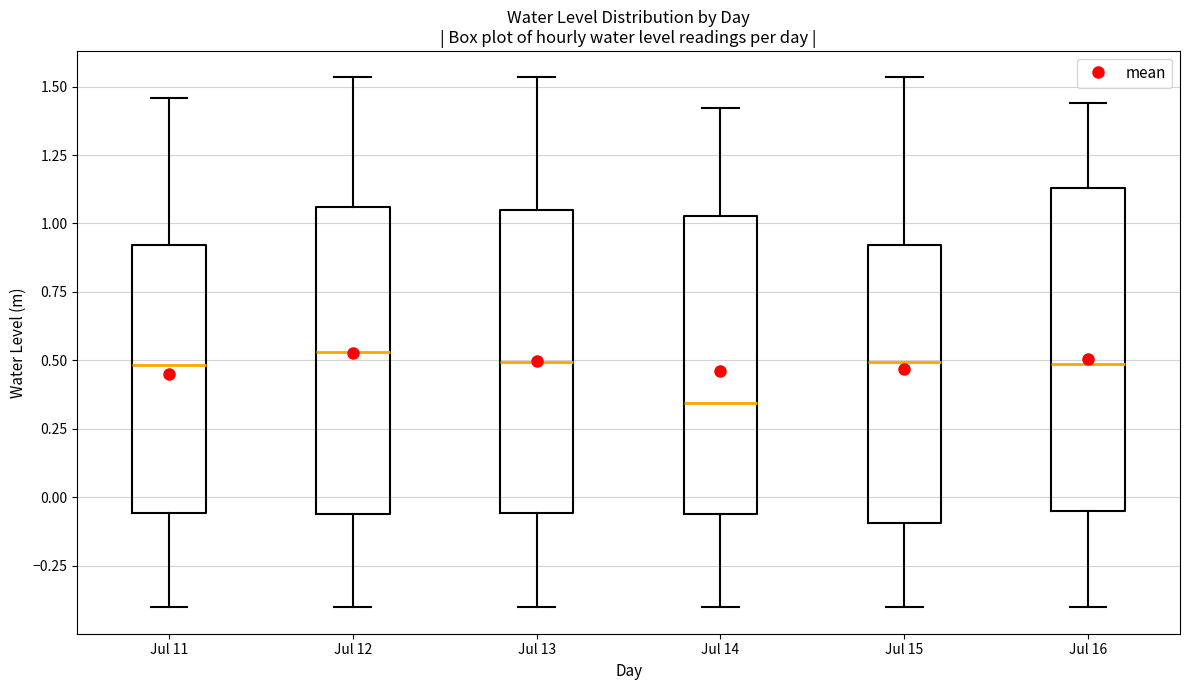

Reading left to right, read every box against the y-axis: the position of its median line, the range the box covers, and the ends of its whiskers. The values are not printed on the chart, so give them approximately, as read against the axis.

Jul 11: median 0.50, box -0.05 to 0.90, whiskers -0.40 to 1.45
Jul 12: median 0.55, box -0.05 to 1.05, whiskers -0.40 to 1.55
Jul 13: median 0.50, box -0.05 to 1.05, whiskers -0.40 to 1.55
Jul 14: median 0.35, box -0.05 to 1.05, whiskers -0.40 to 1.40
Jul 15: median 0.50, box -0.10 to 0.90, whiskers -0.40 to 1.55
Jul 16: median 0.50, box -0.05 to 1.15, whiskers -0.40 to 1.45